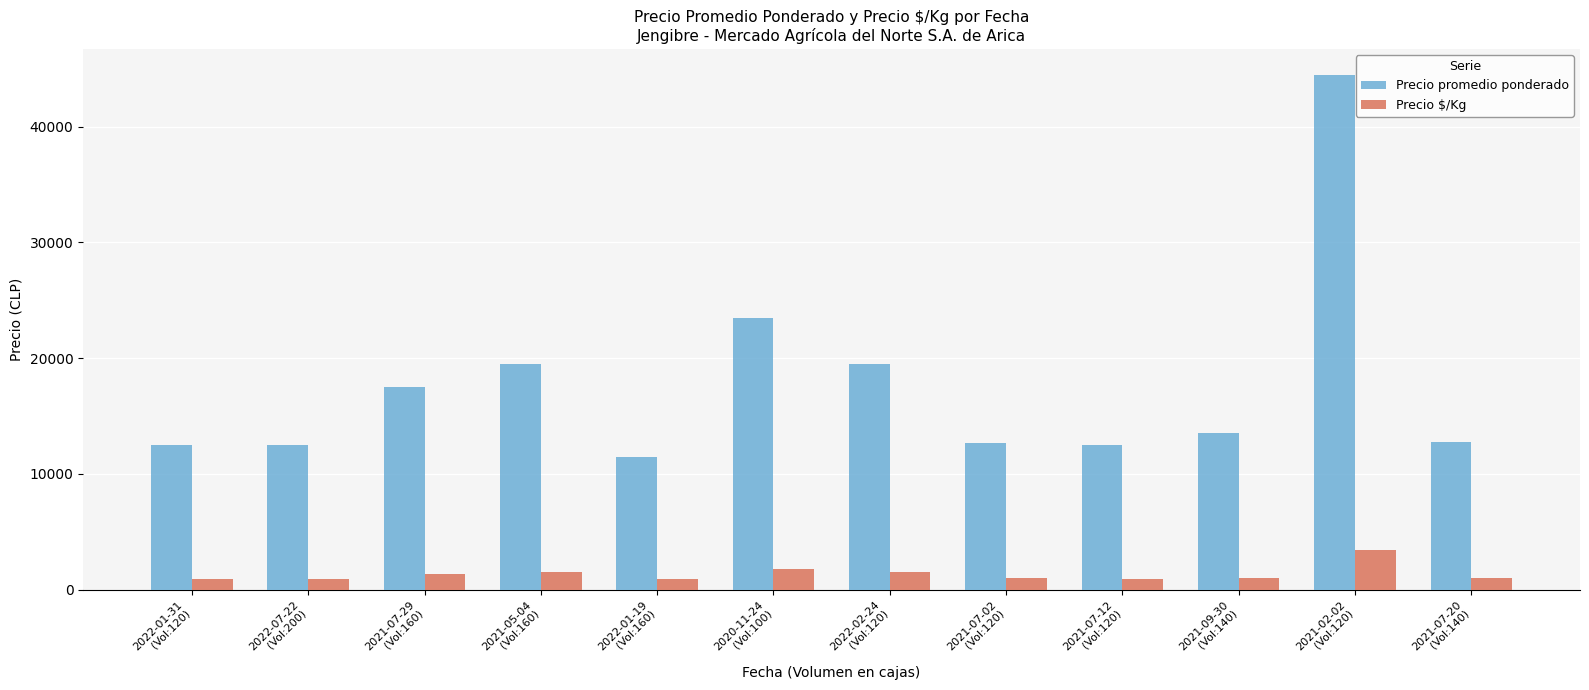

What is the maximum value for Precio promedio ponderado?

44500